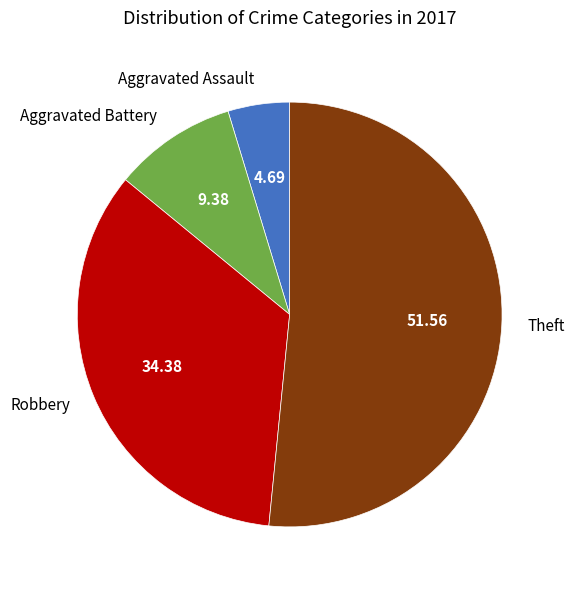

Which has a higher value, Robbery or Aggravated Battery?

Robbery